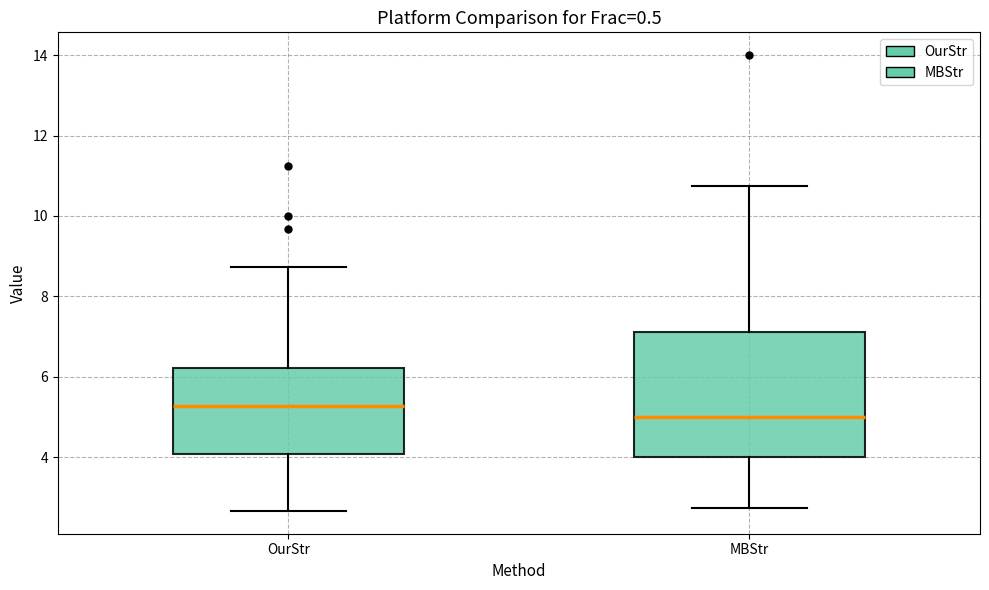

Reading left to right, read every box against the y-axis: the position of its median line, the range the box covers, and the ends of its whiskers. The values are not printed on the chart, so give them approximately, as read against the axis.

OurStr: median 5.2, box 4.0 to 6.2, whiskers 2.6 to 8.8
MBStr: median 5.0, box 4.0 to 7.2, whiskers 2.8 to 10.8